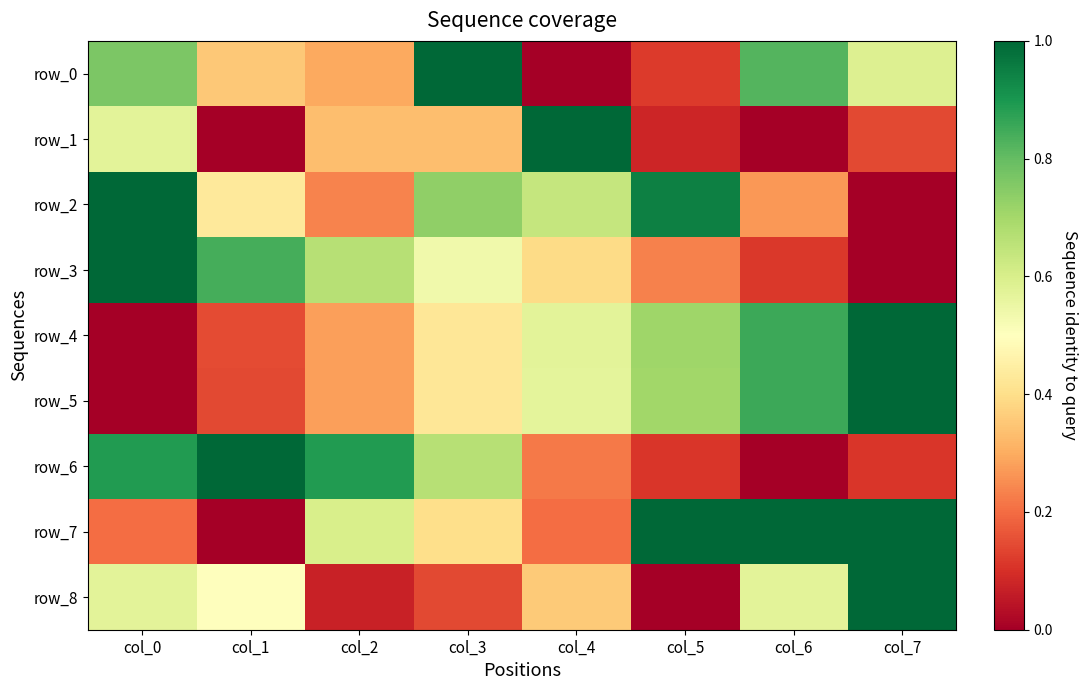

What is the difference between the row_6 values at col_5 and col_2?

0.8